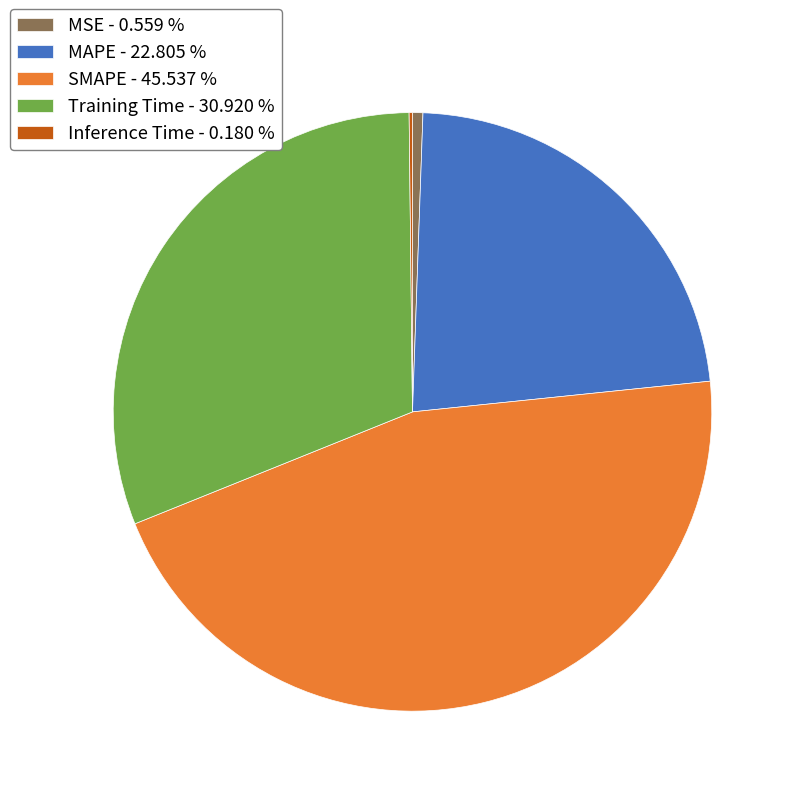

Is the sum of MAPE and MSE greater than half?

No